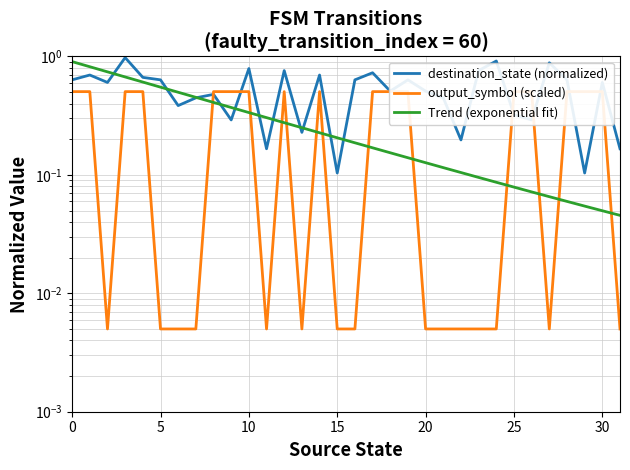

True or false: output_symbol (scaled) has more than 1 points higher than both neighbors.

True